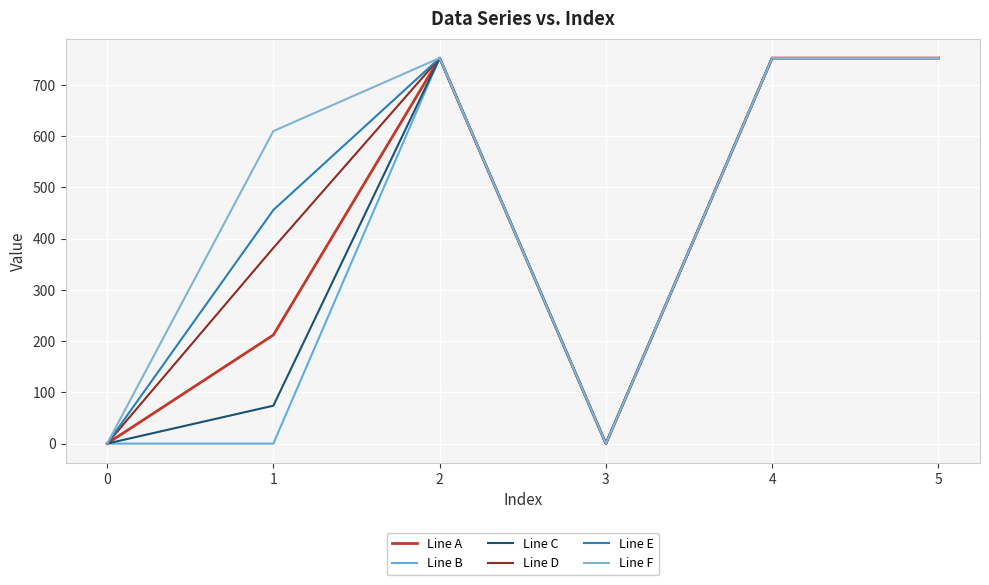

Where is the first local minimum for Line E?

3